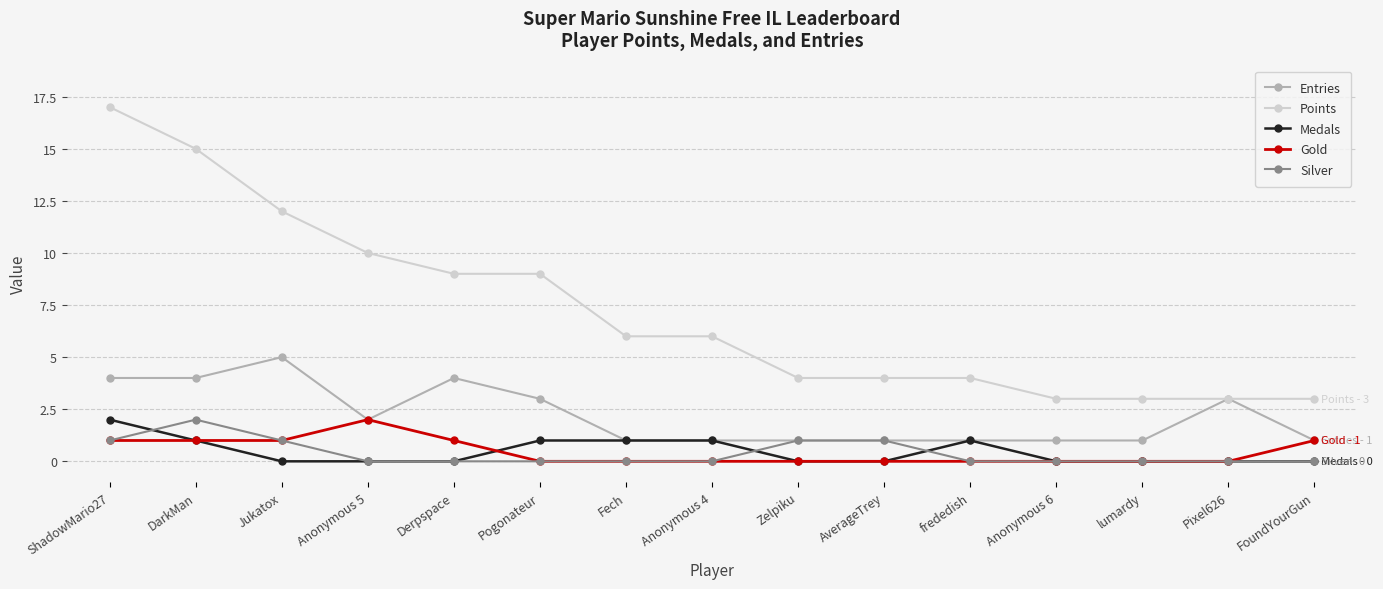

Which series has the largest range (max minus min)?

Points